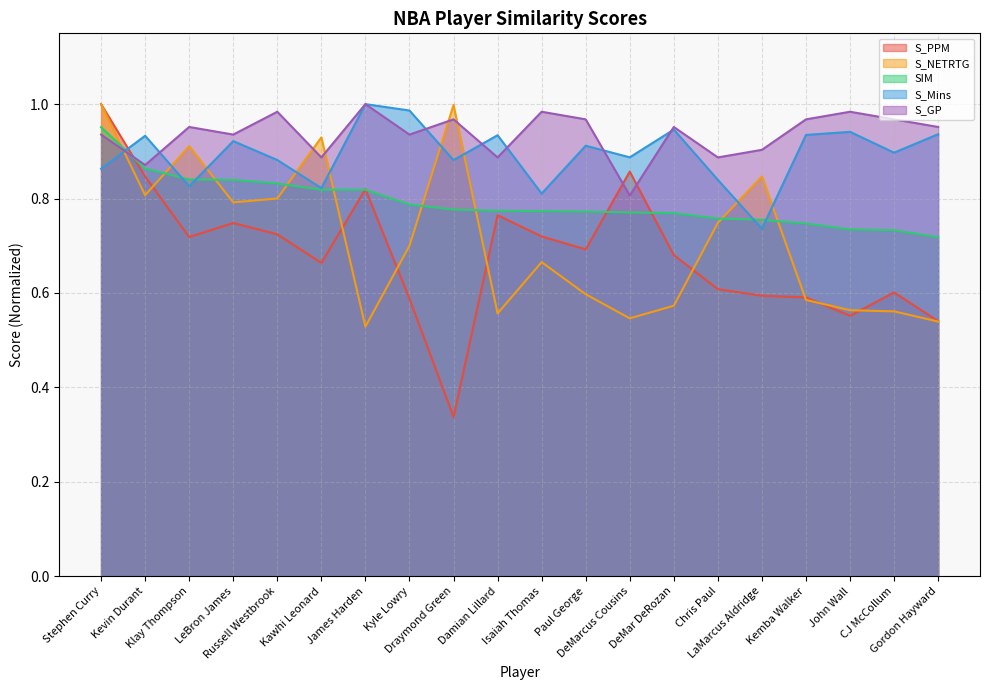

Which has a higher value, Kevin Durant or Chris Paul?

Kevin Durant